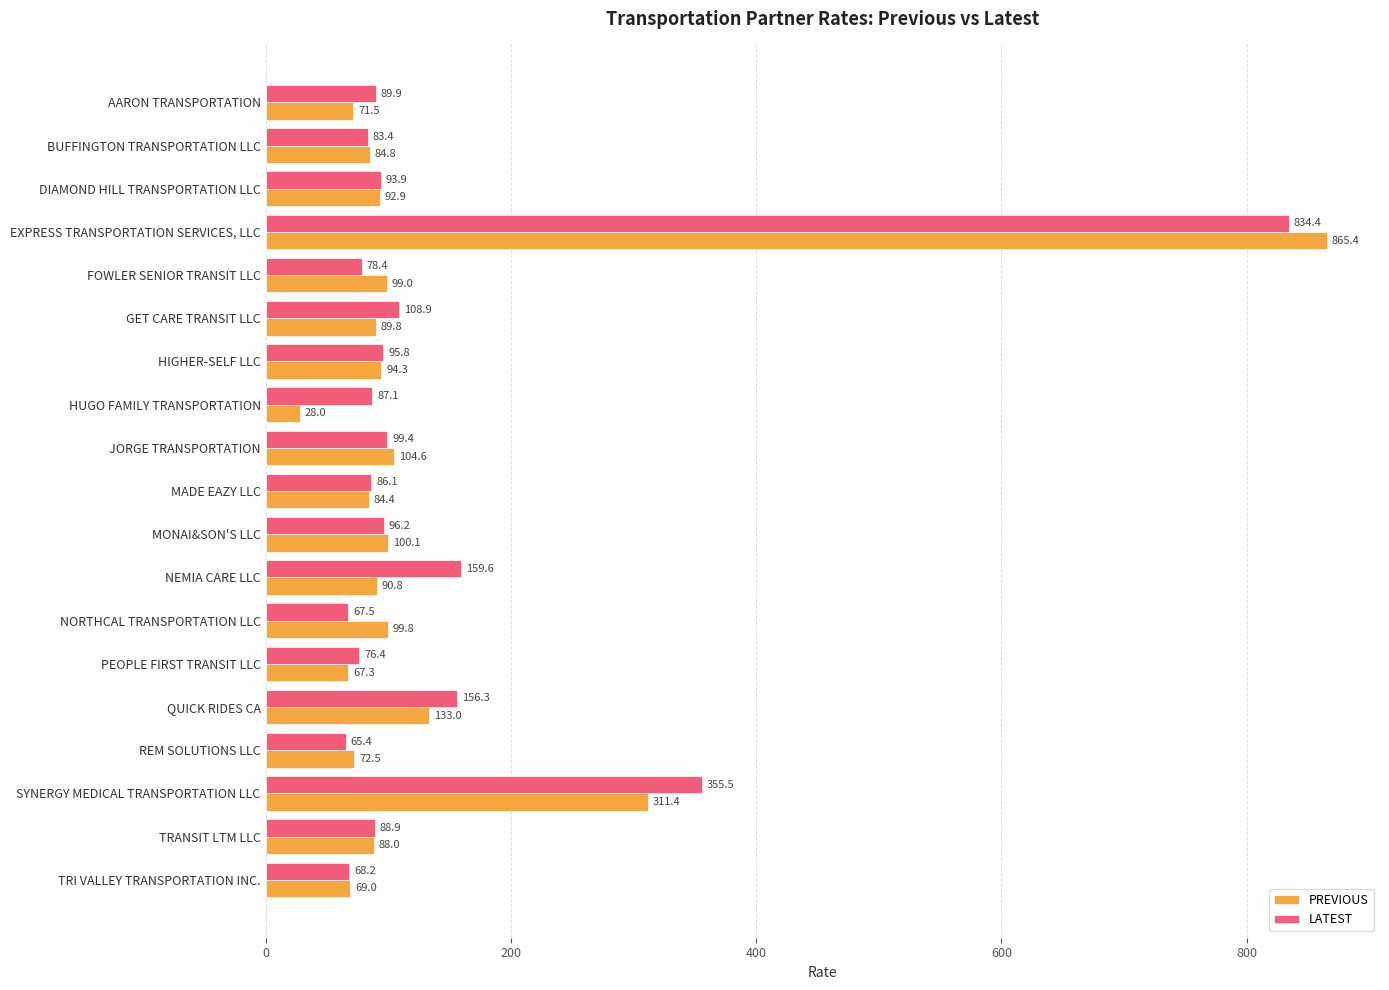

The LATEST series shows 834.4 at EXPRESS TRANSPORTATION SERVICES, LLC. True or false?

True